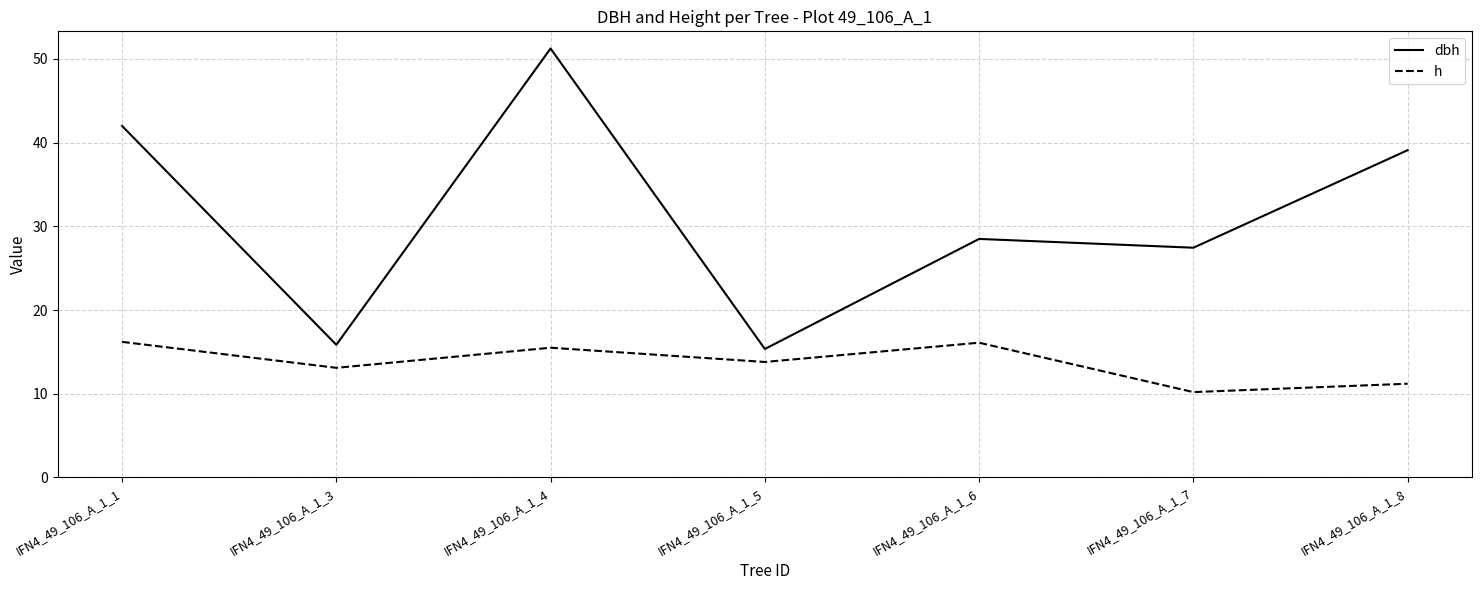

The value of dbh at IFN4_49_106_A_1_1 is 42.0. True or false?

True